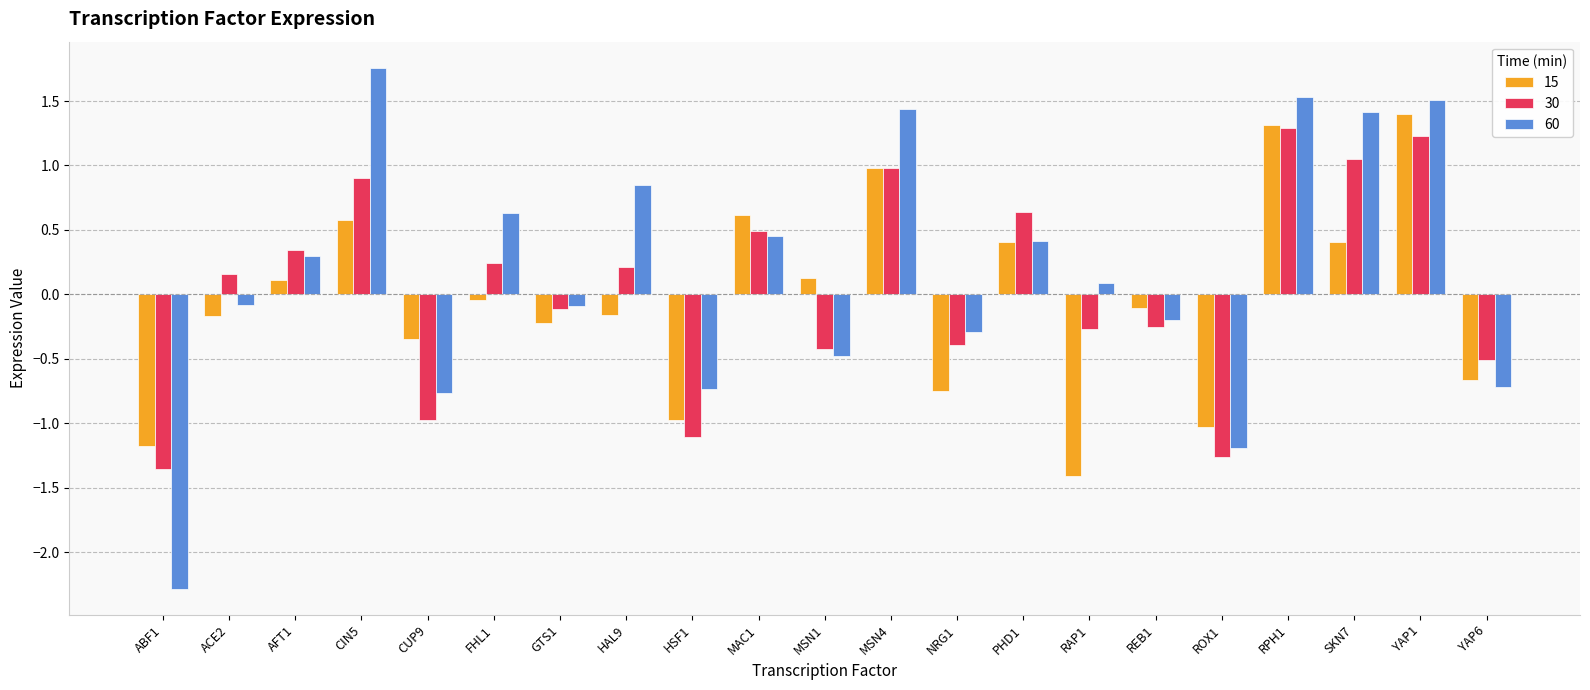

What is the average value of the 15 series?

-0.1